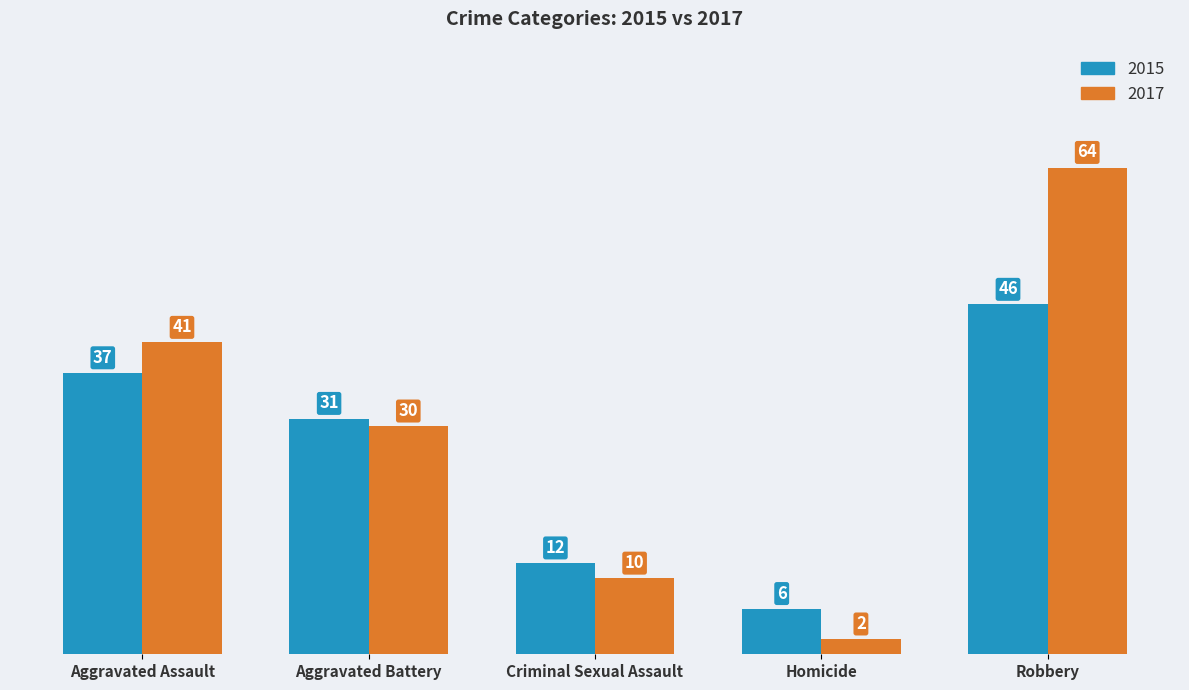

Which series has the largest total across all categories?

2017